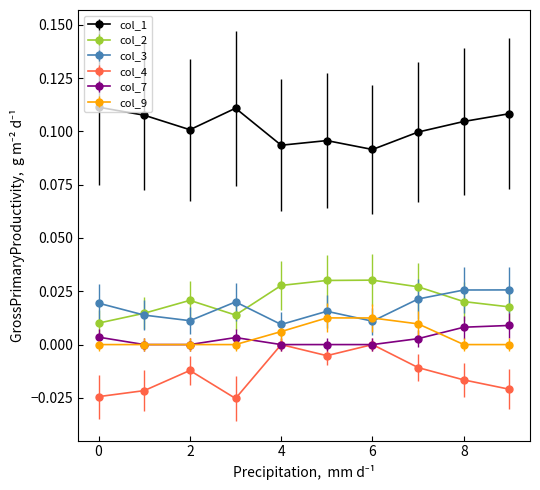

Reading right to left, extract all data points from this chart.

col_1: 9=0.1	8=0.1	7=0.1	6=0.1	5=0.1	4=0.1	3=0.1	2=0.1	1=0.1	0=0.1
col_2: 9=0.0	8=0.0	7=0.0	6=0.0	5=0.0	4=0.0	3=0.0	2=0.0	1=0.0	0=0.0
col_3: 9=0.0	8=0.0	7=0.0	6=0.0	5=0.0	4=0.0	3=0.0	2=0.0	1=0.0	0=0.0
col_4: 9=-0.0	8=-0.0	7=-0.0	6=0.0	5=-0.0	4=0.0	3=-0.0	2=-0.0	1=-0.0	0=-0.0
col_7: 9=0.0	8=0.0	7=0.0	6=0.0	5=0.0	4=0.0	3=0.0	2=0.0	1=0.0	0=0.0
col_9: 9=0.0	8=0.0	7=0.0	6=0.0	5=0.0	4=0.0	3=0.0	2=0.0	1=0.0	0=0.0